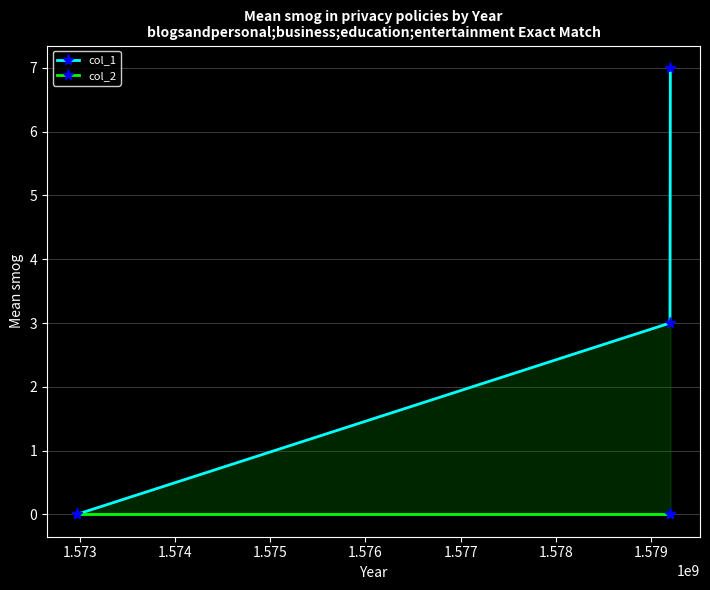

List the series in order of their peak value, highest first.

col_1, col_2